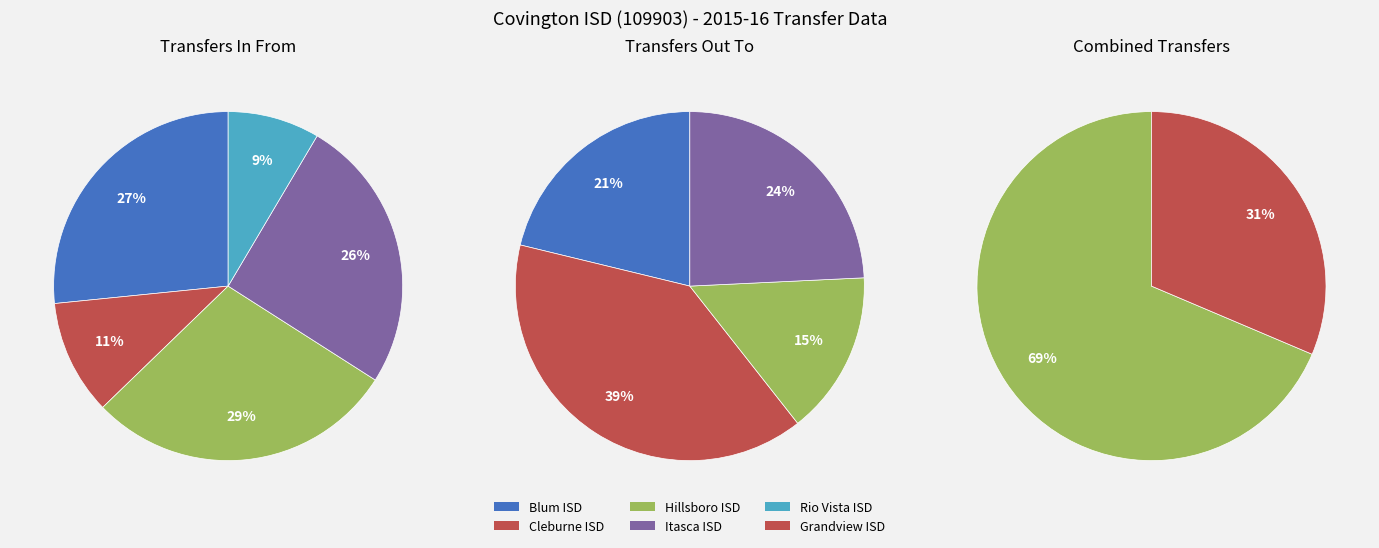

To the nearest percent, what is the combined percentage of Cleburne ISD (Transfers In) and Itasca ISD (Transfers In)?

36%